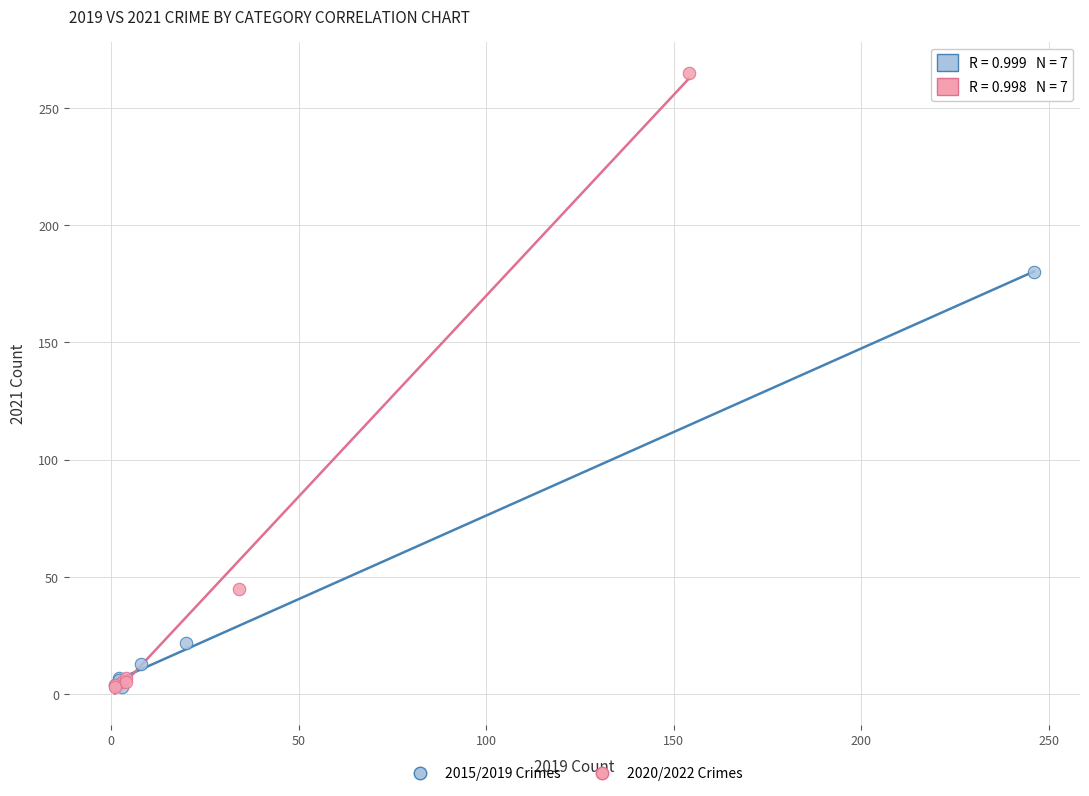

Which series has the widest spread of Y values?

2020/2022 Crimes